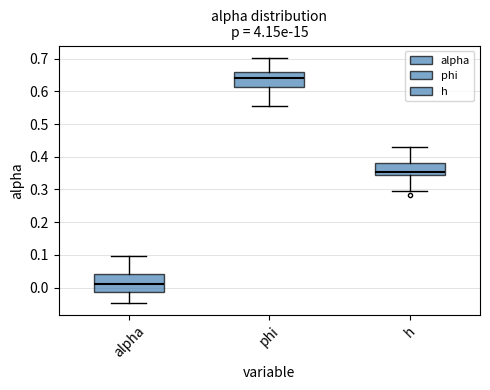

Reading left to right, transcribe this box plot: for each box, give where its median line is, the range the box spans, and where its two whiskers end, as read against the y-axis. The values are not printed on the chart, so give them approximately, as read against the axis.

alpha: median 0.01, box -0.01 to 0.04, whiskers -0.05 to 0.10
phi: median 0.64, box 0.61 to 0.66, whiskers 0.56 to 0.70
h: median 0.35 (just above the box's lower edge), box 0.35 to 0.38, whiskers 0.29 to 0.43